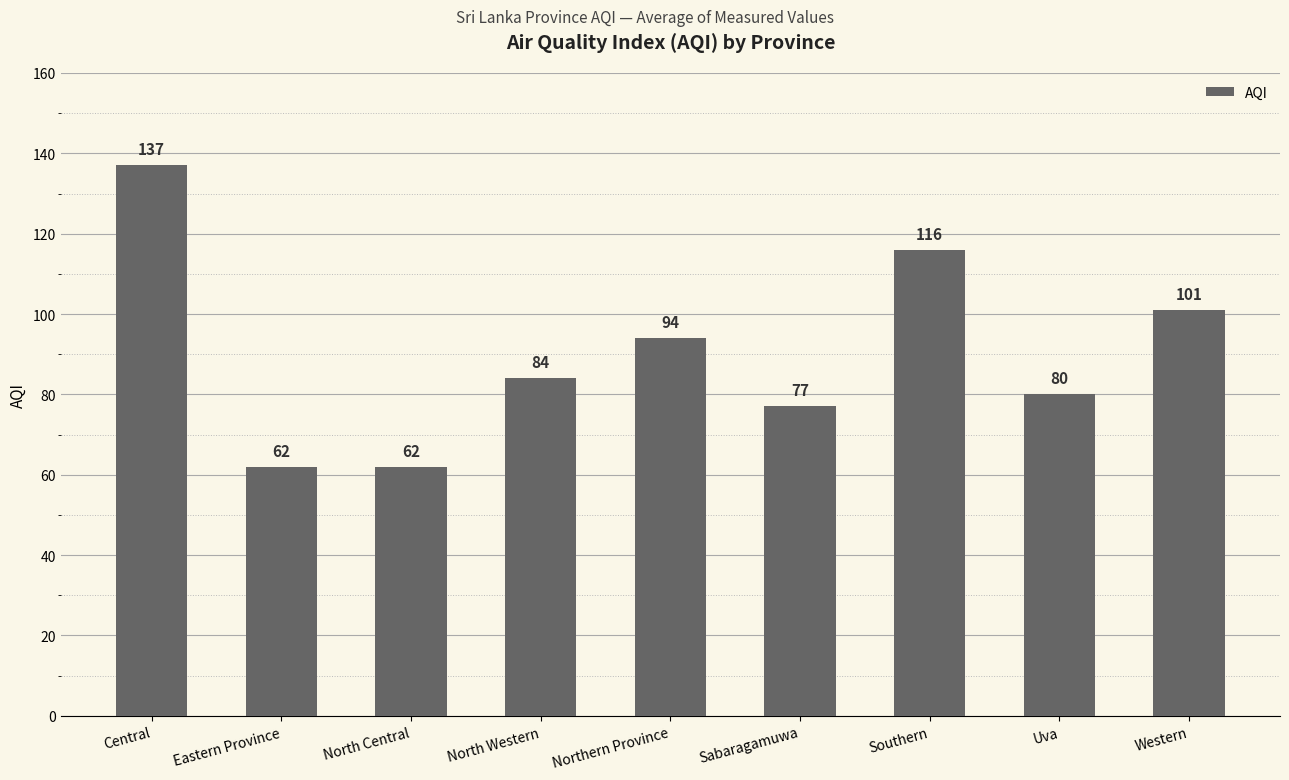

Does the chart contain stacked bars?

No